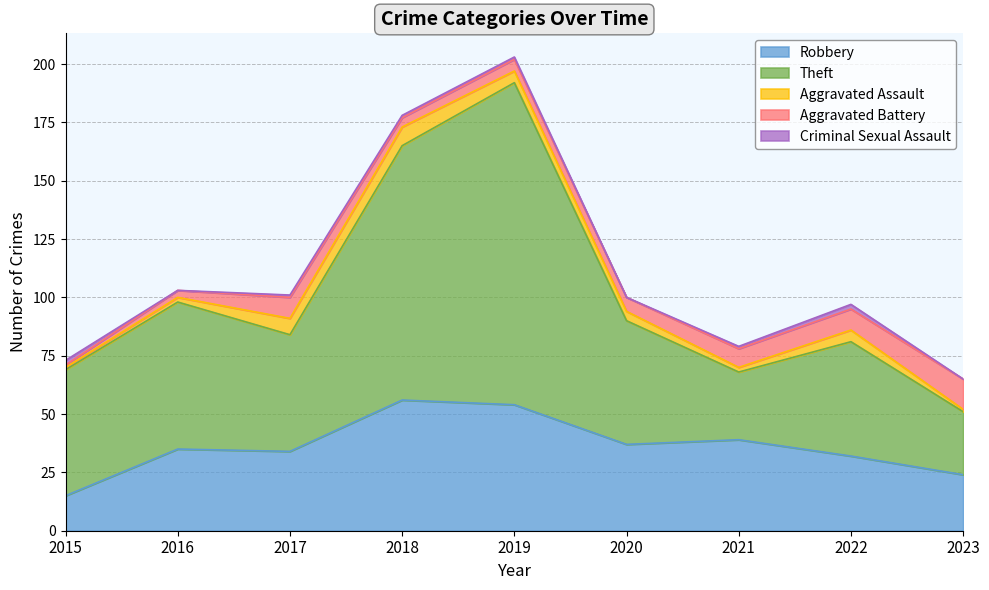

Reading left to right, what are all the values shown in this chart?

Robbery: 15	35	34	56	54	37	39	32	24
Theft: 54	63	50	109	138	53	29	49	27
Aggravated Assault: 1	2	7	8	5	4	2	5	1
Aggravated Battery: 1	3	9	4	5	6	8	9	13
Criminal Sexual Assault: 2	0	1	1	1	0	1	2	0